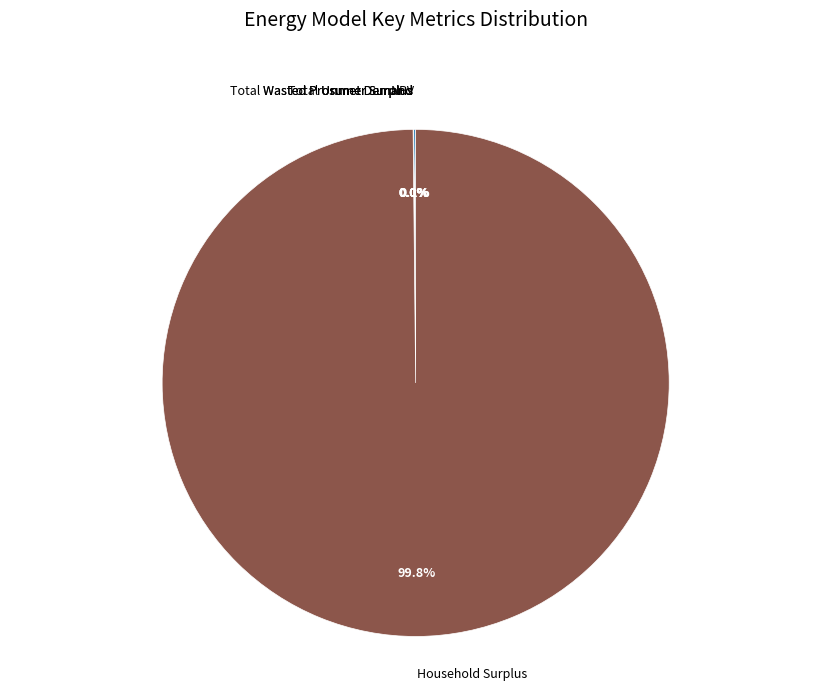

Which slice is the largest?

Household Surplus